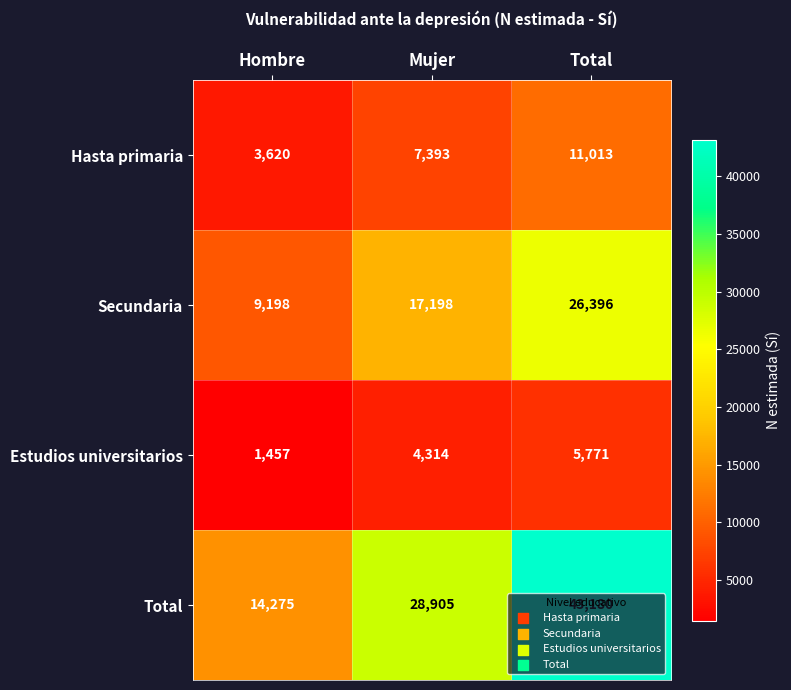

Which series has the largest total across all categories?

Total